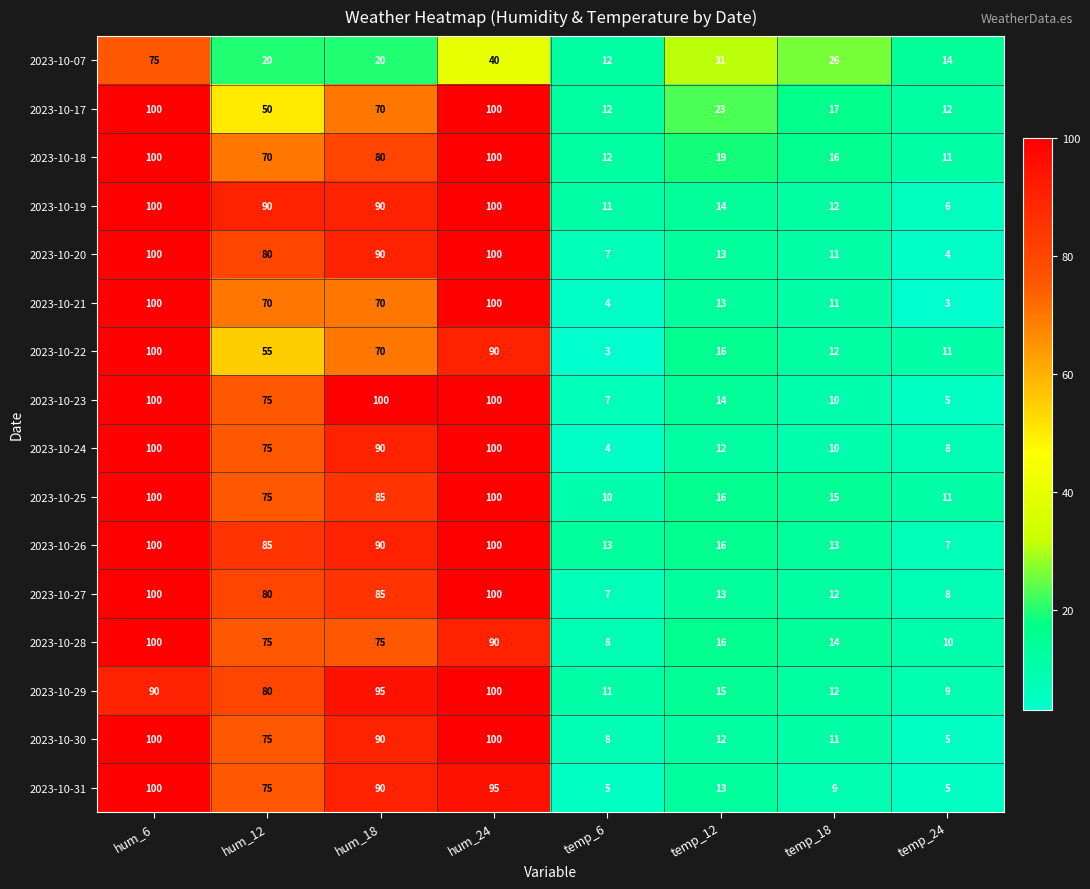

At which category is the sum across all series the highest?

hum_6